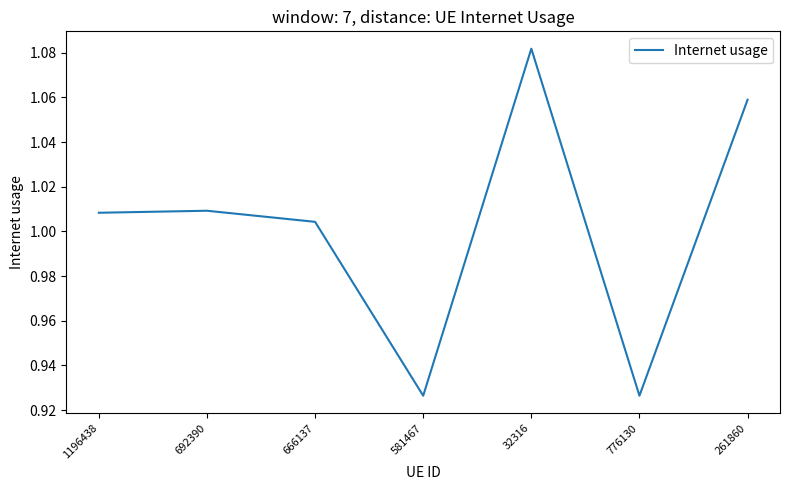

At which label is the value closest to 1?

666137